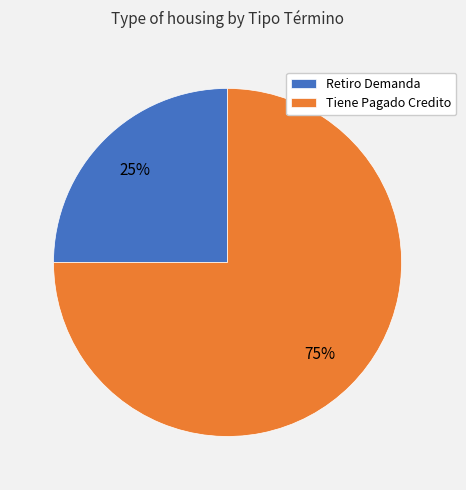

Rank the categories by value from highest to lowest.

Tiene Pagado Credito, Retiro Demanda